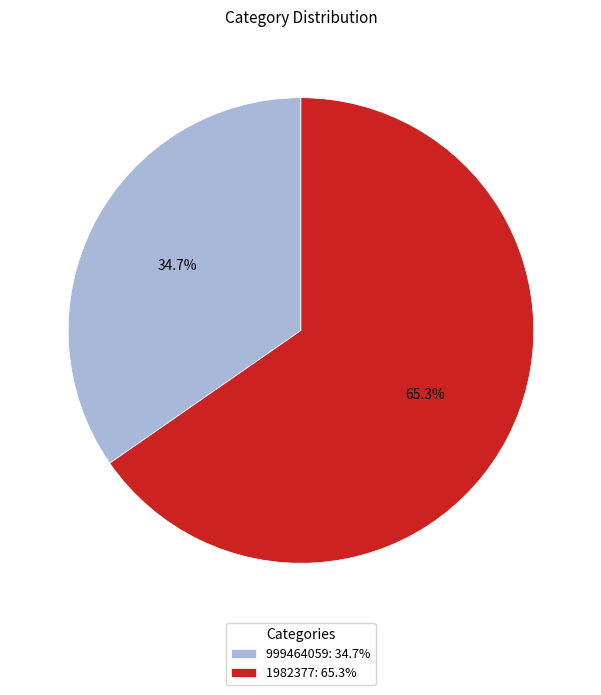

To the nearest percent, what is the difference between the 999464059 and 1982377 slice percentages?

31%